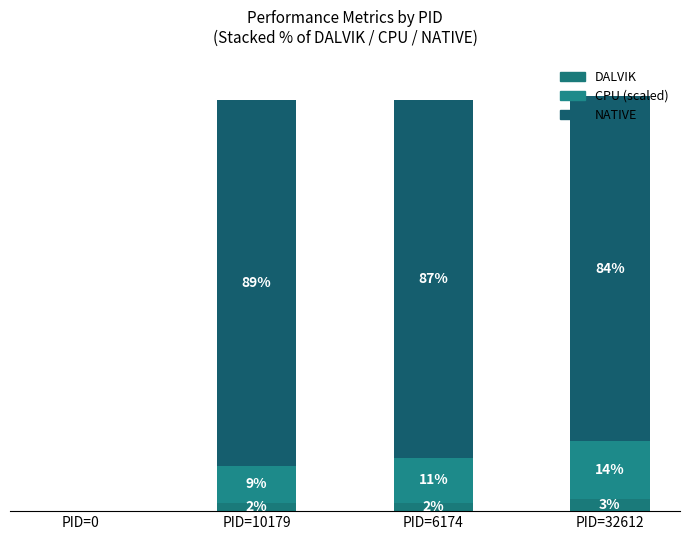

Does the chart contain stacked bars?

Yes